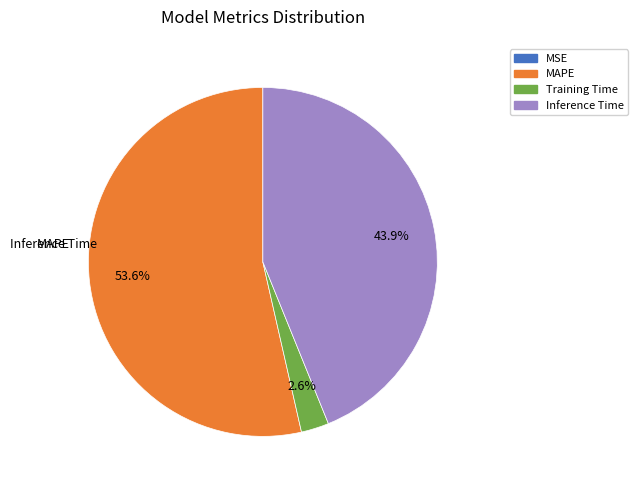

Approximately how many times larger is the value at MAPE compared to Inference Time?

1.2